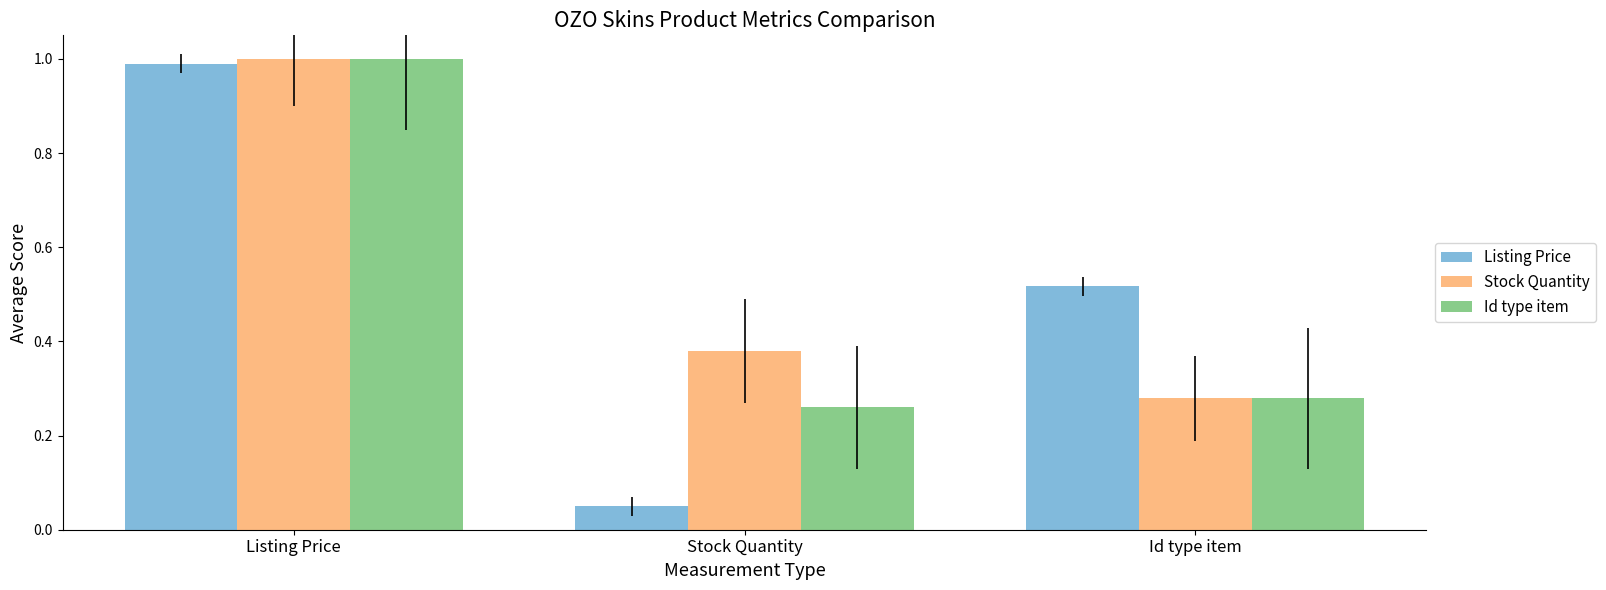

What is the difference between the maximum and minimum values in the Listing Price series?

0.9